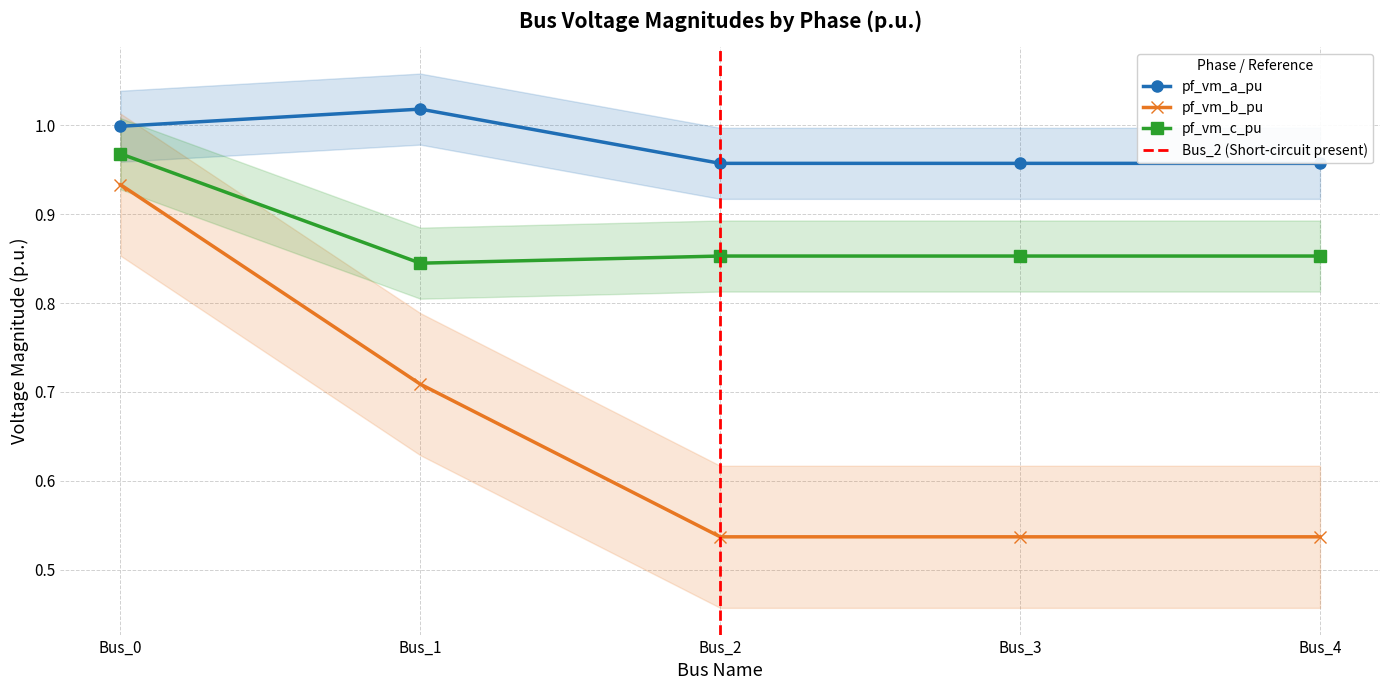

True or false: pf_vm_c_pu and pf_vm_b_pu cross at least once.

False